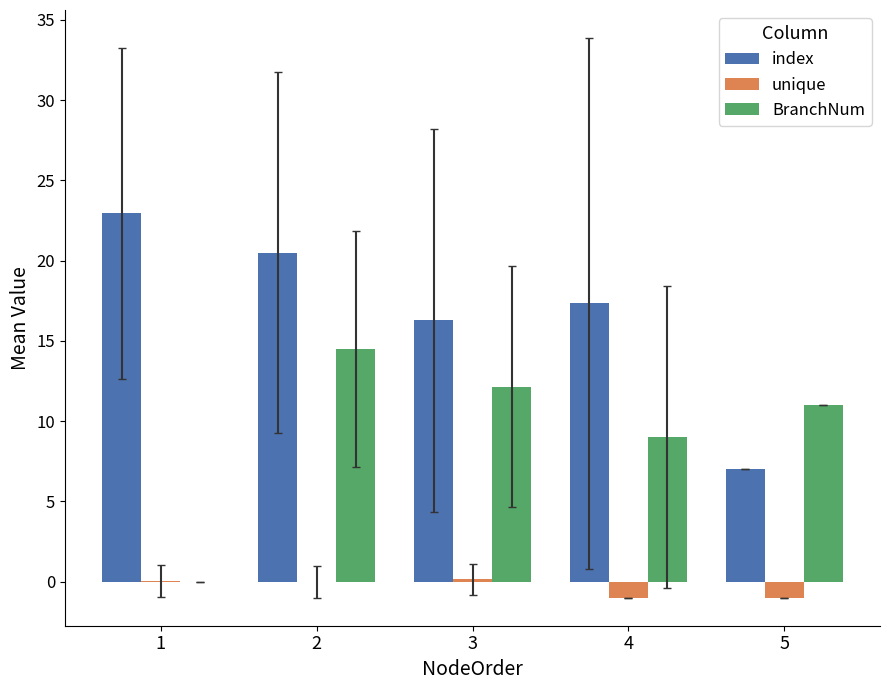

Is it true that index equals 20.5 at 2?

True